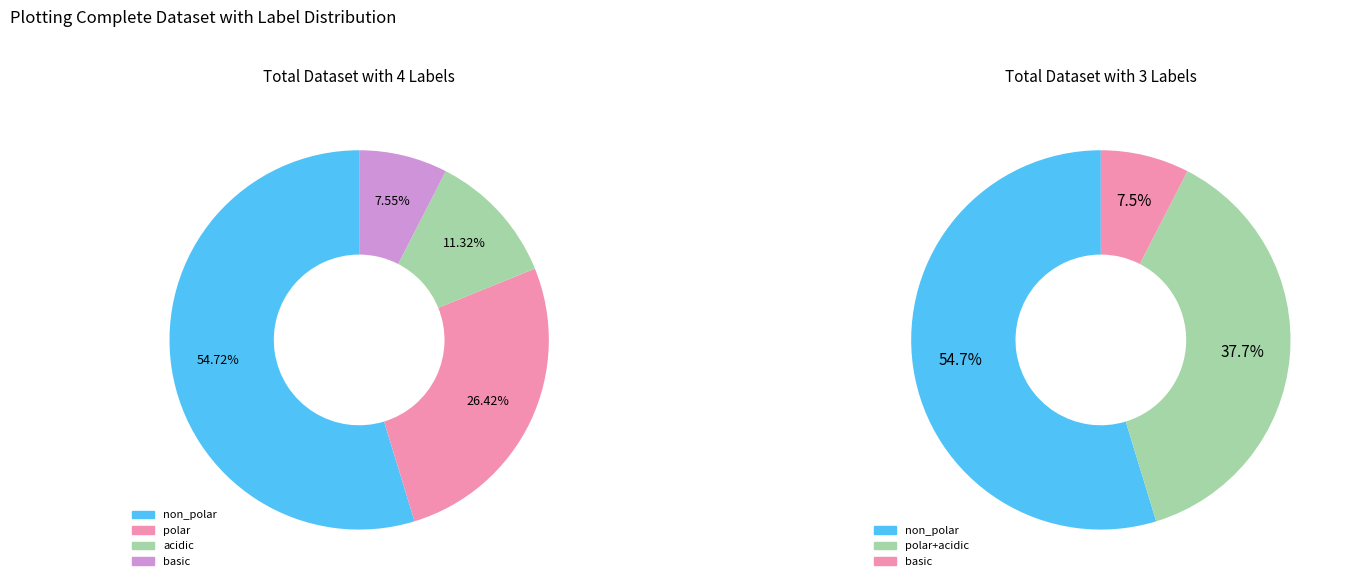

Which has a higher value, acidic or non_polar?

non_polar